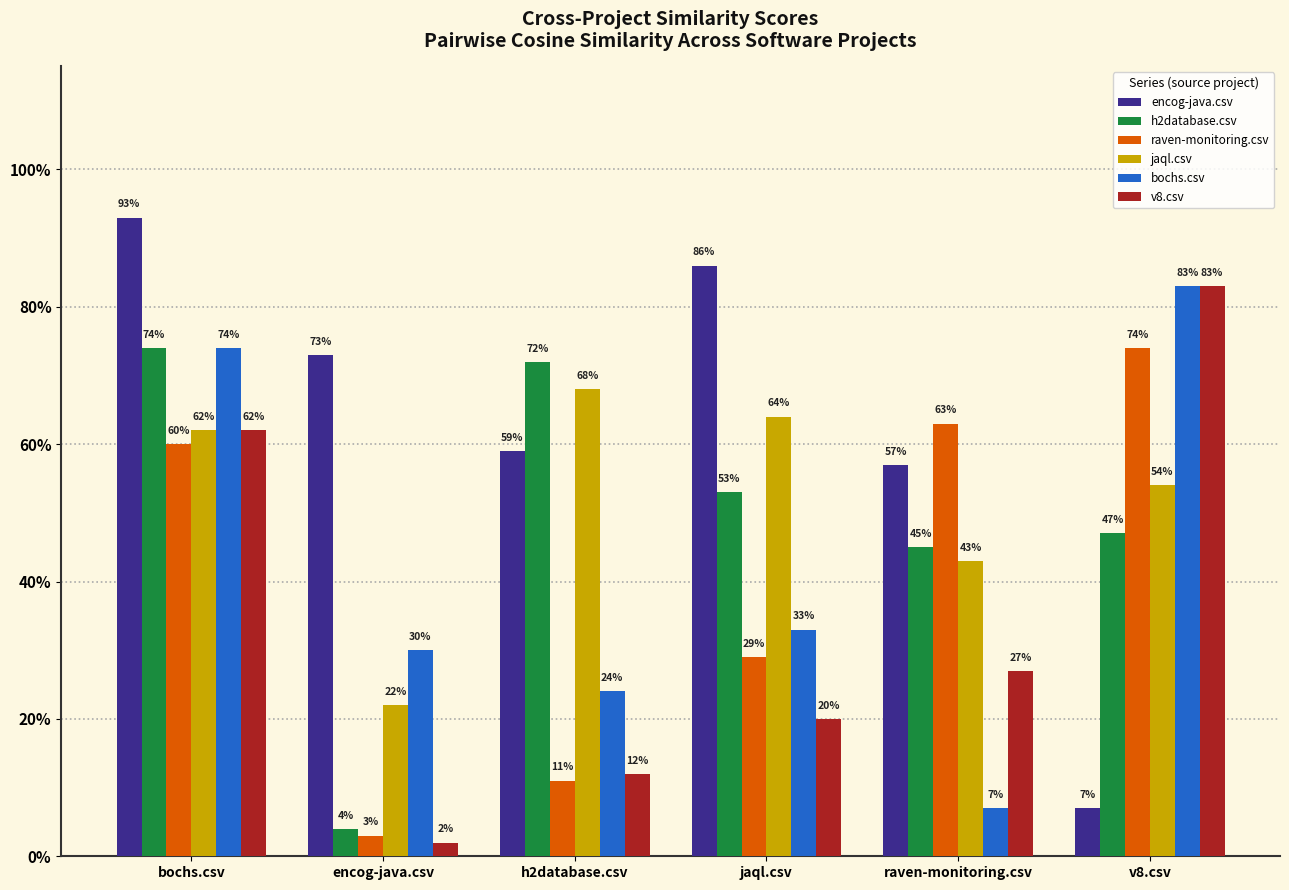

What is the minimum value for jaql.csv?

0.2